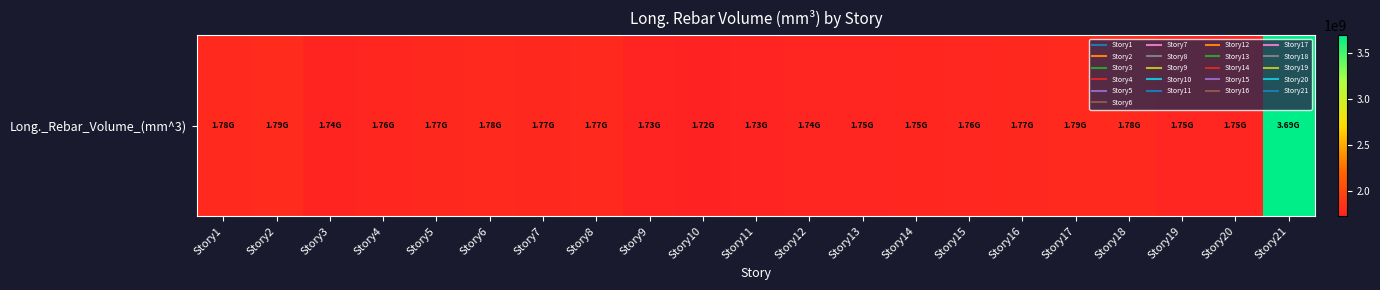

Count the number of categories in the chart.

21